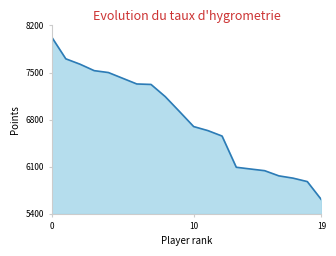

What is the minimum value shown in the chart?

5608